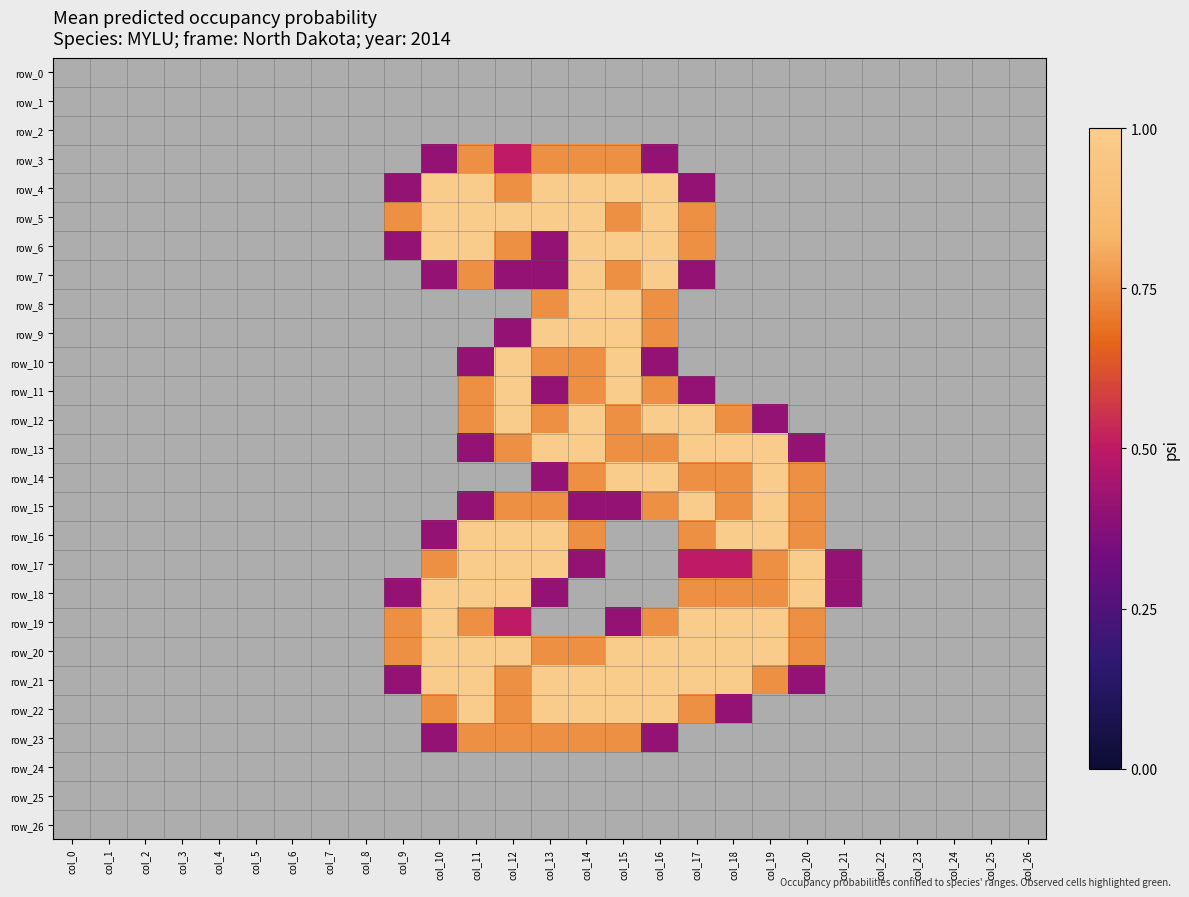

Count the row_14 values in the range 0 to 1.

27